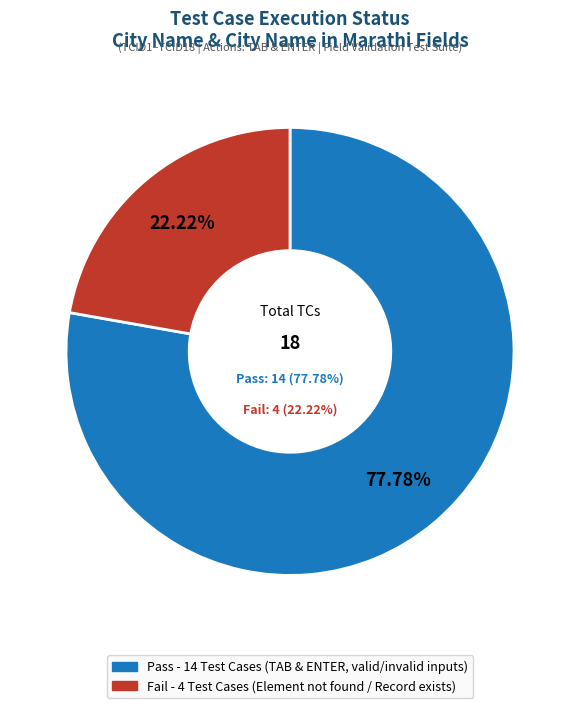

To the nearest percent, what is the average slice percentage?

50%